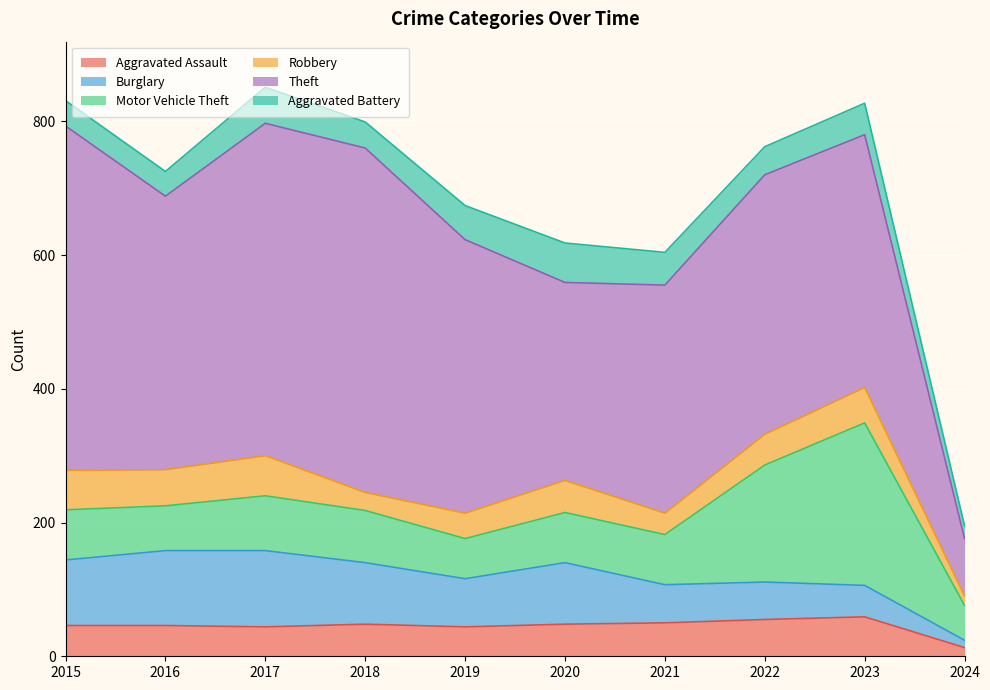

True or false: Motor Vehicle Theft and Robbery intersect in this chart.

False